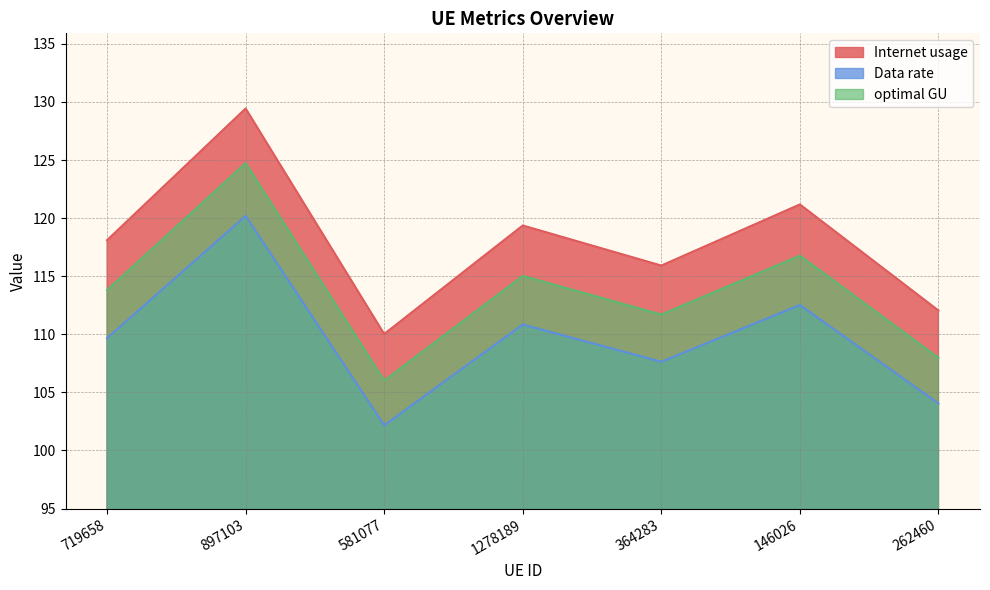

List the labels in order of Internet usage value, smallest first.

581077, 262460, 364283, 719658, 1278189, 146026, 897103